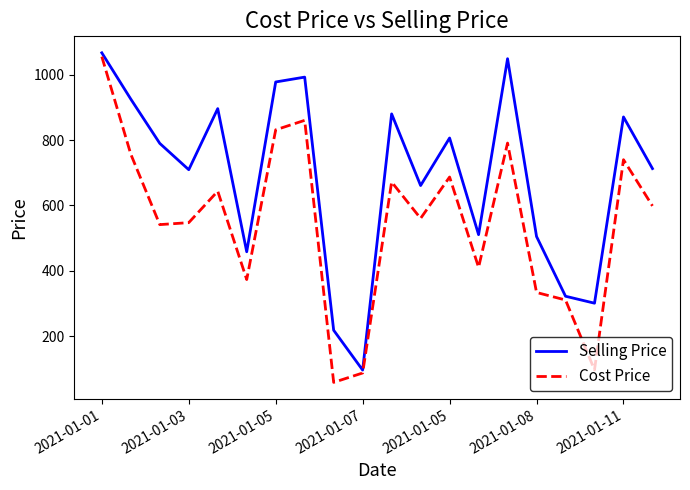

True or false: Cost Price has more than 2 interior local peaks.

True